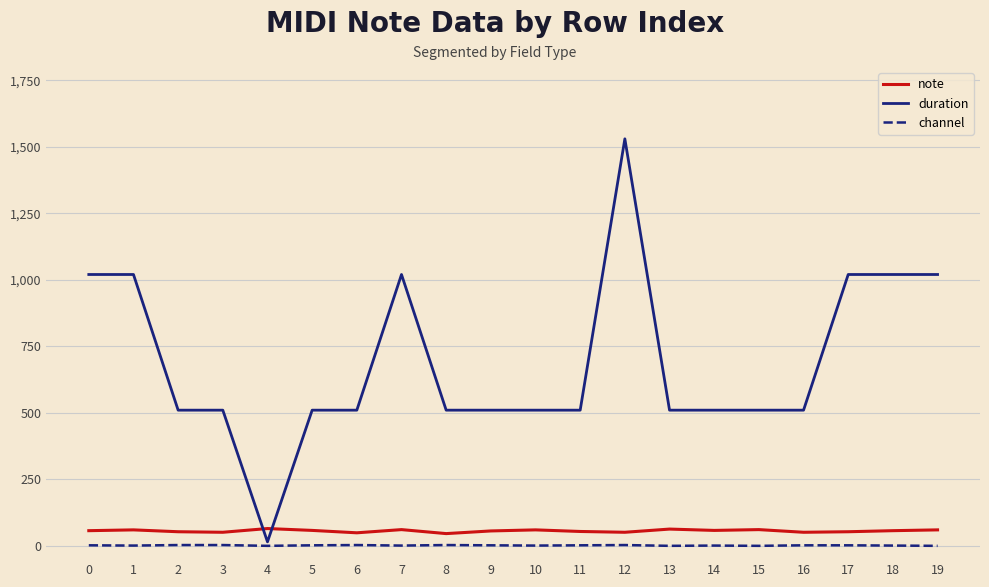

Is the value of duration at 19 greater than the value of channel at 16?

Yes